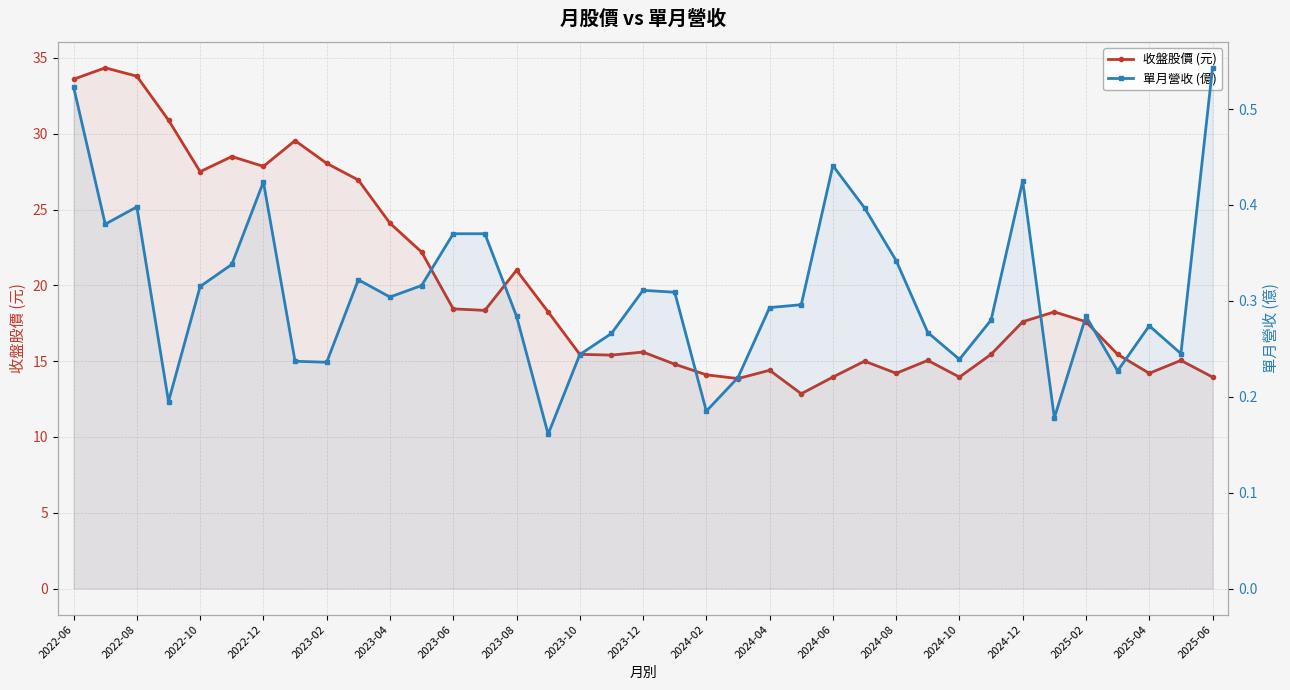

What is the maximum value for 單月營收 (億)?

0.5